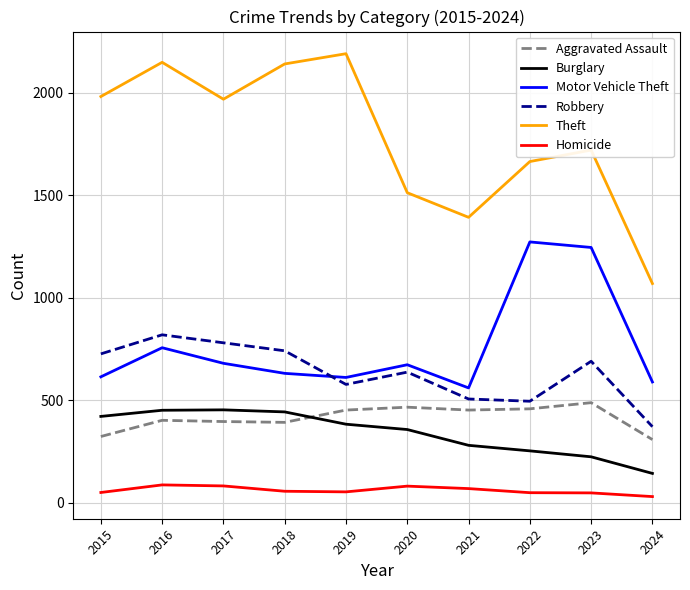

What is the greatest value displayed?

2190